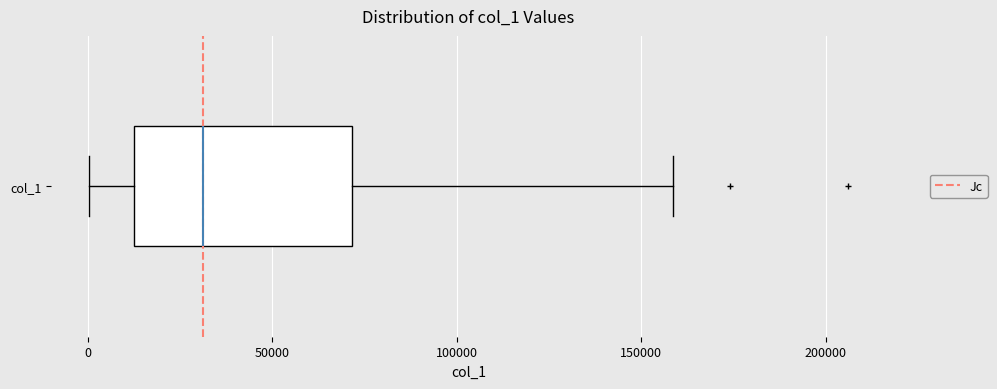

Where is the left edge of the box for col_1 on the x-axis? The values are not printed on the chart, so give them approximately, as read against the axis.

15000